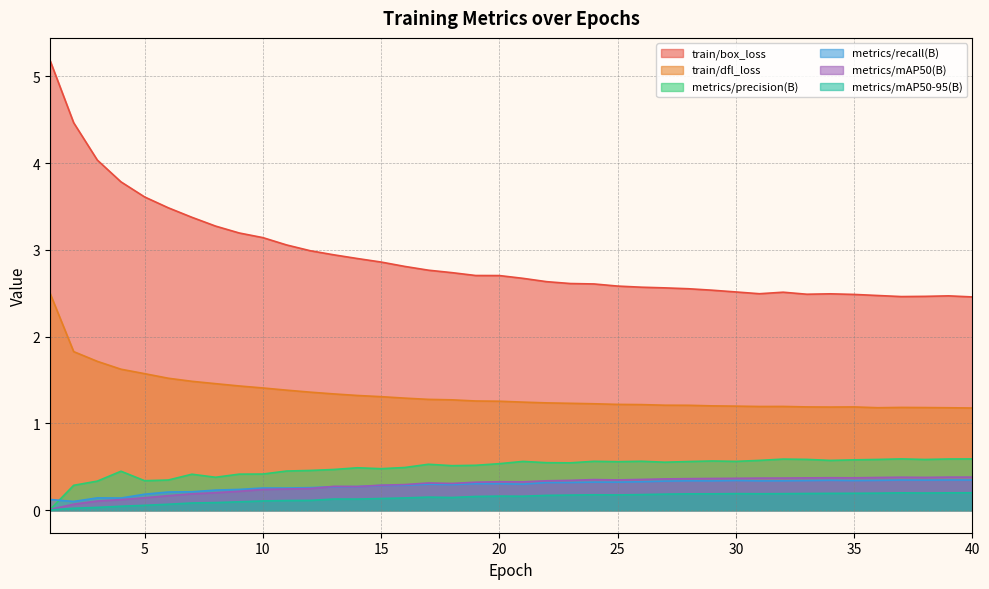

What is the difference between the train/box_loss values at 6 and 15?

0.6